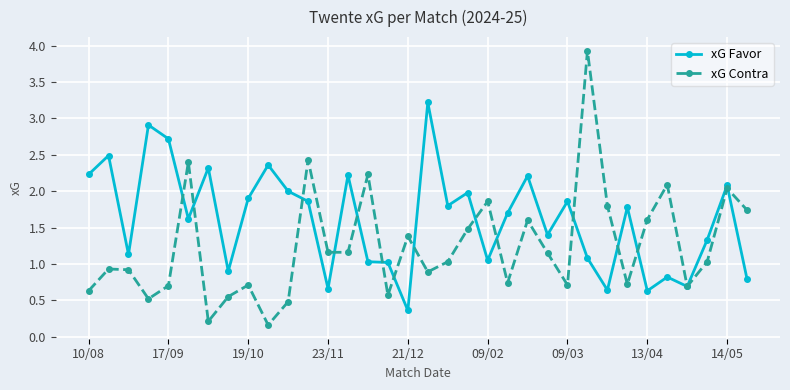

List the series in order of their overall mean, highest first.

xG Favor, xG Contra